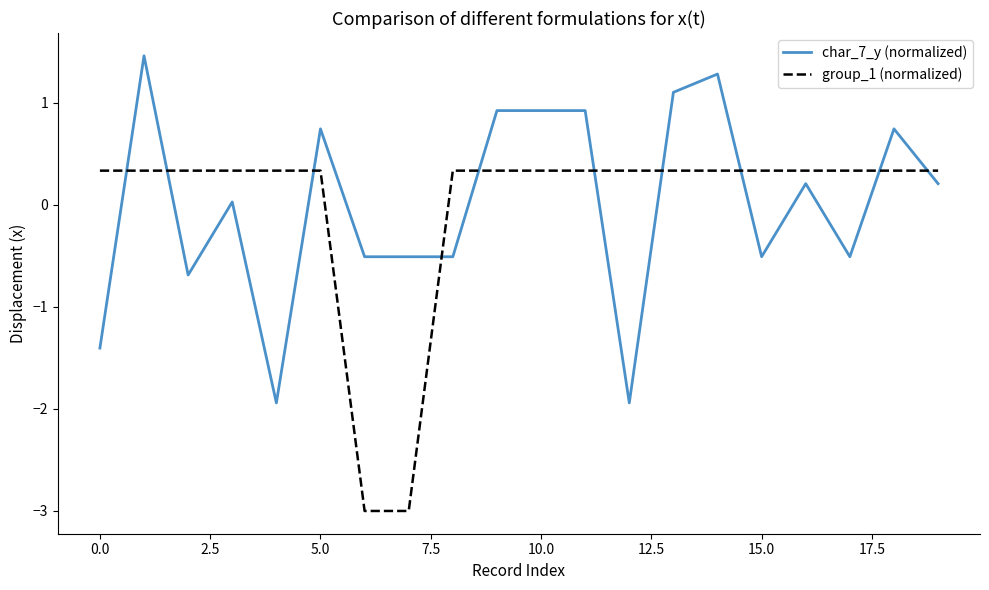

How many intersections are there between group_1 (normalized) and char_7_y (normalized)?

10